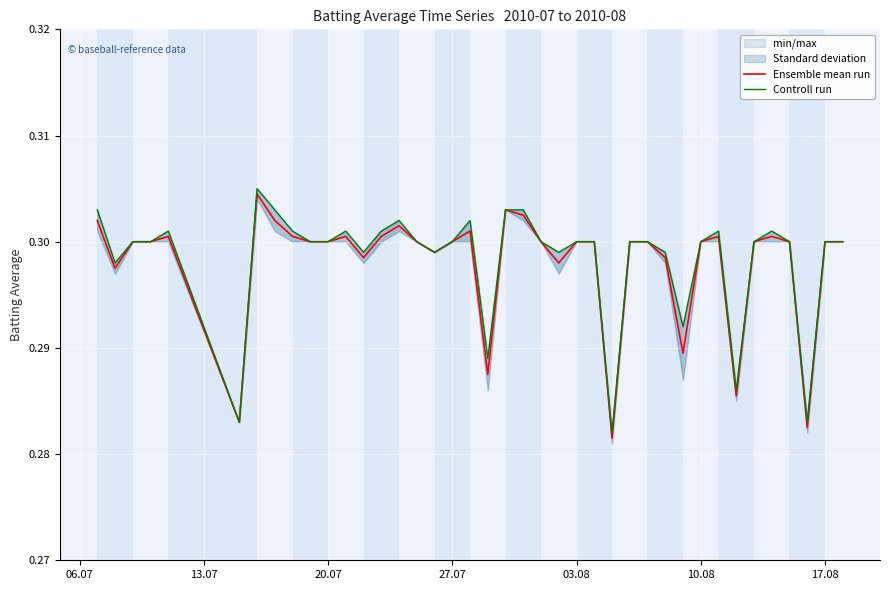

Reading left to right, transcribe all the data shown in this chart.

Ensemble mean run: 0.3	0.3	0.3	0.3	0.3	0.3	0.3	0.3	0.3	0.3	0.3	0.3	0.3	0.3	0.3	0.3	0.3	0.3	0.3	0.3	0.3	0.3	0.3	0.3	0.3	0.3	0.3	0.3	0.3	0.3	0.3	0.3	0.3	0.3	0.3	0.3	0.3	0.3	0.3	0.3
Controll run: 0.3	0.3	0.3	0.3	0.3	0.3	0.3	0.3	0.3	0.3	0.3	0.3	0.3	0.3	0.3	0.3	0.3	0.3	0.3	0.3	0.3	0.3	0.3	0.3	0.3	0.3	0.3	0.3	0.3	0.3	0.3	0.3	0.3	0.3	0.3	0.3	0.3	0.3	0.3	0.3